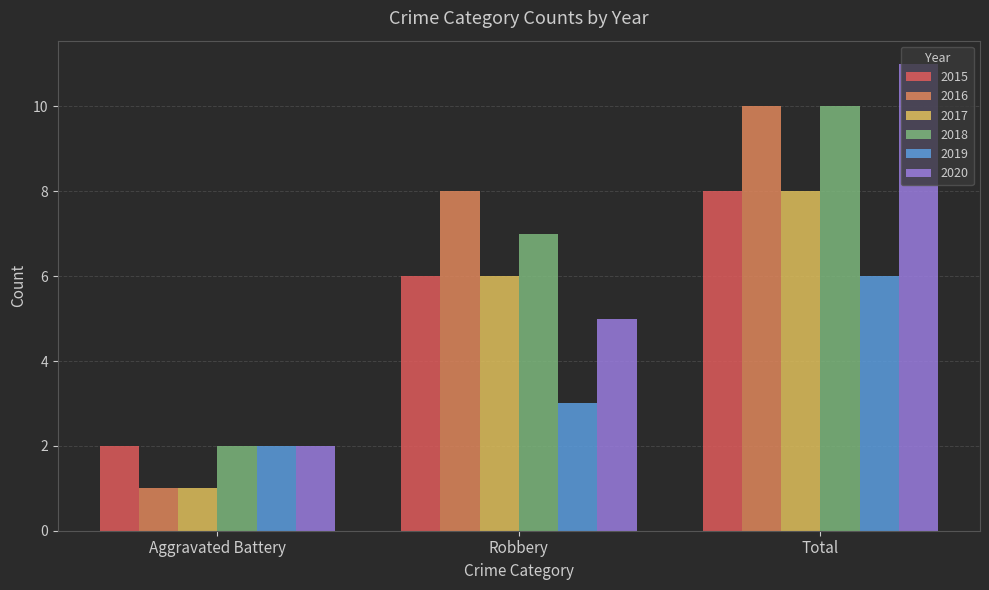

Reading left to right, transcribe all the data shown in this chart.

2015: 2	6	8
2016: 1	8	10
2017: 1	6	8
2018: 2	7	10
2019: 2	3	6
2020: 2	5	11